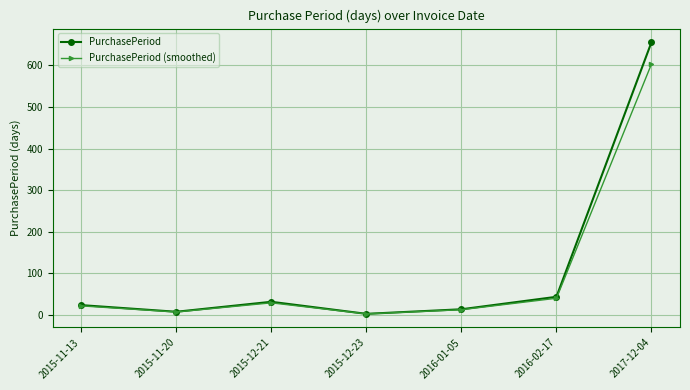

In PurchasePeriod (smoothed), how many points are lower than both neighbors (excluding endpoints)?

2